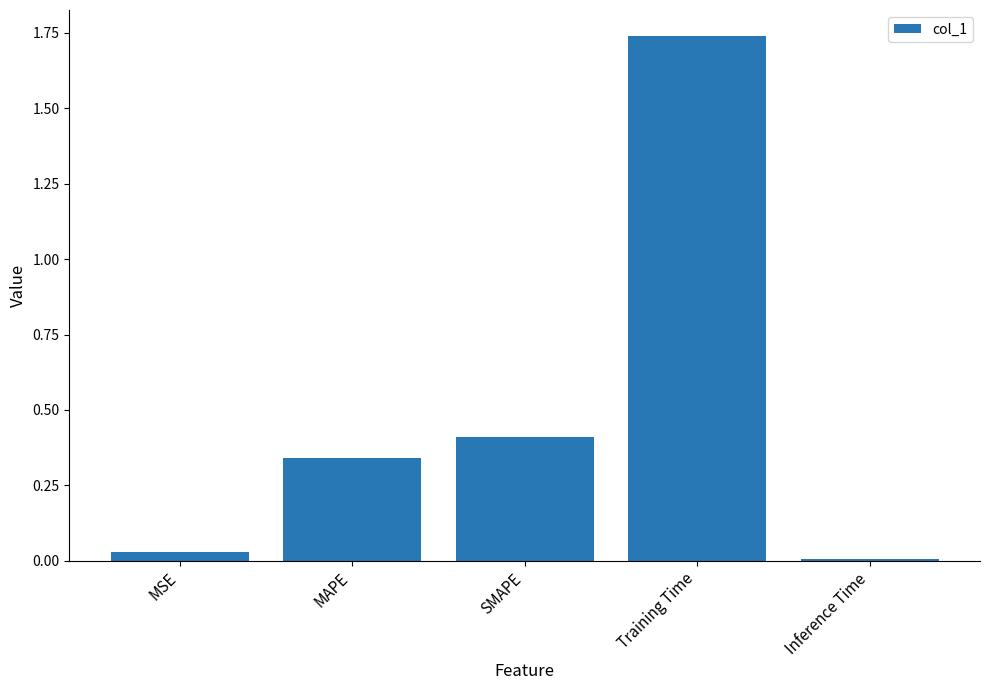

What is the label of the 5th bar from the right?

MSE